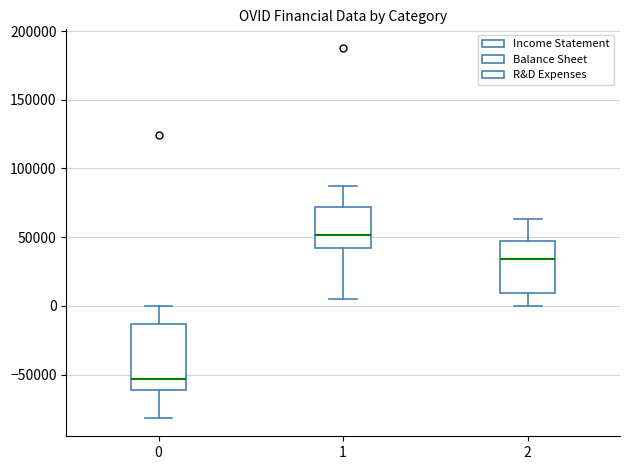

Reading left to right, transcribe this box plot: for each box, give where its median line is, the range the box spans, and where its two whiskers end, as read against the y-axis. The values are not printed on the chart, so give them approximately, as read against the axis.

0: median -55000, box -60000 to -15000, whiskers -80000 to 0
1: median 50000, box 40000 to 70000, whiskers 5000 to 85000
2: median 35000, box 10000 to 45000, whiskers 0 to 65000